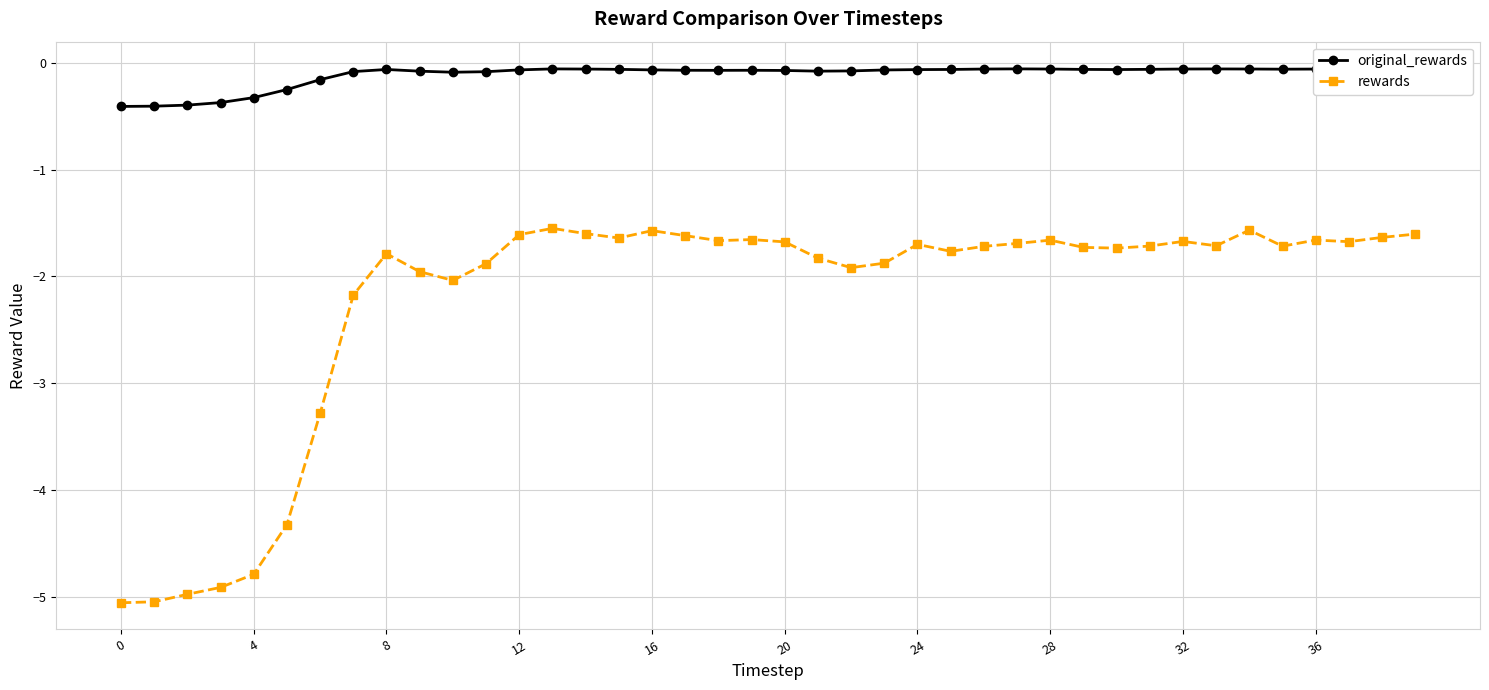

Which series has the largest range (max minus min)?

rewards